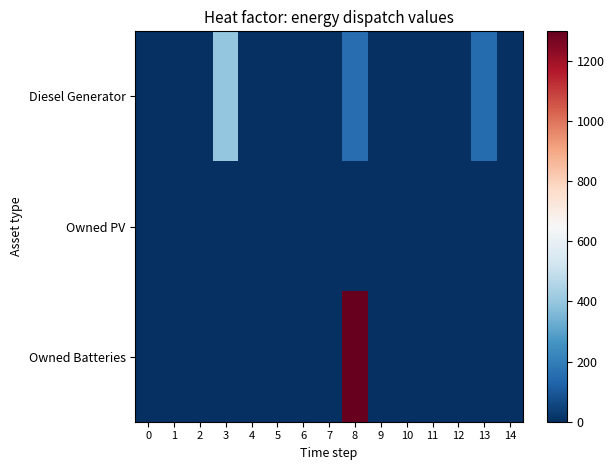

How many series are shown in this chart?

3